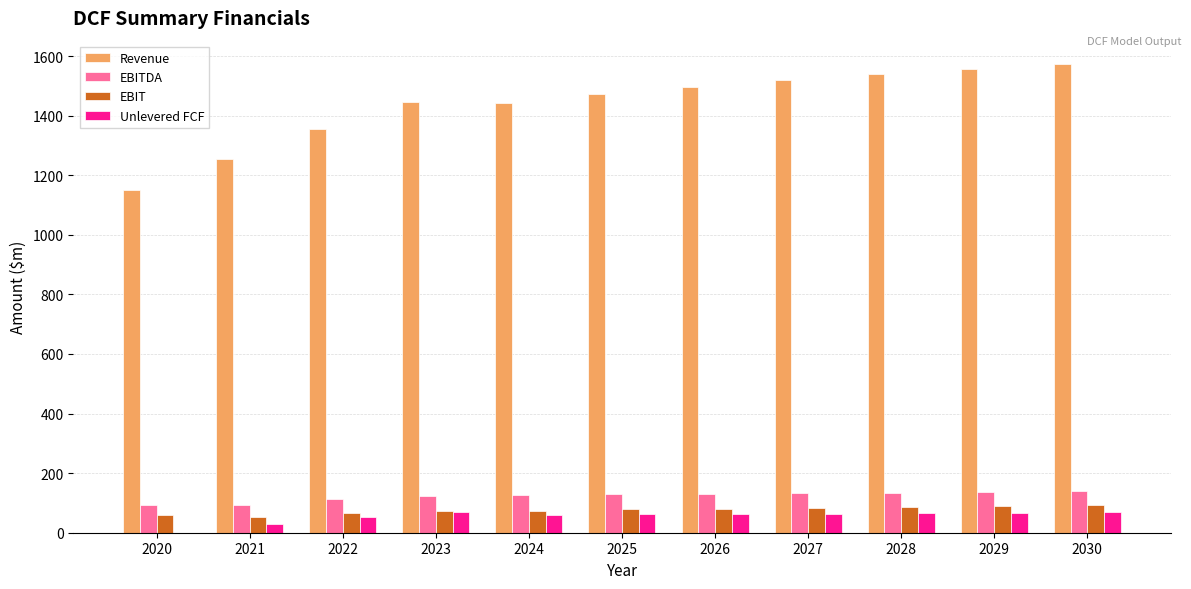

What is the sum of all EBIT values?

831.7